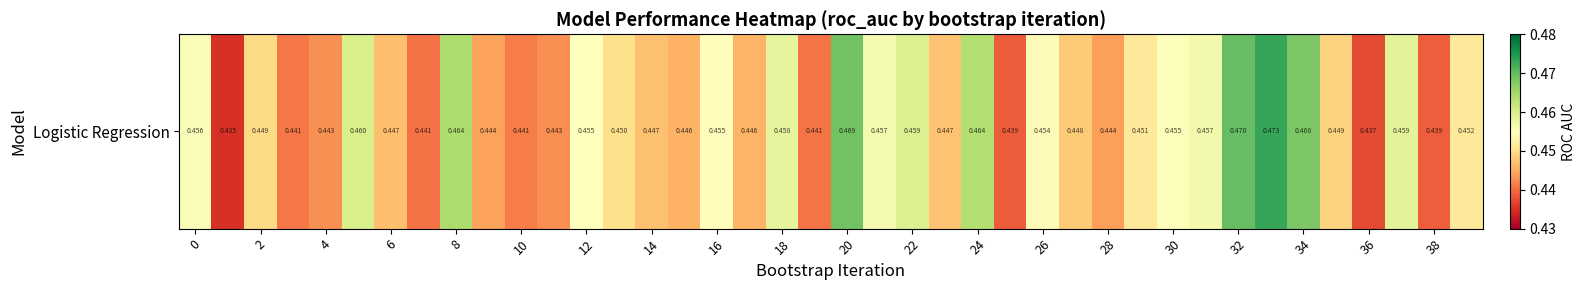

The value at 16 is 0.5. True or false?

True